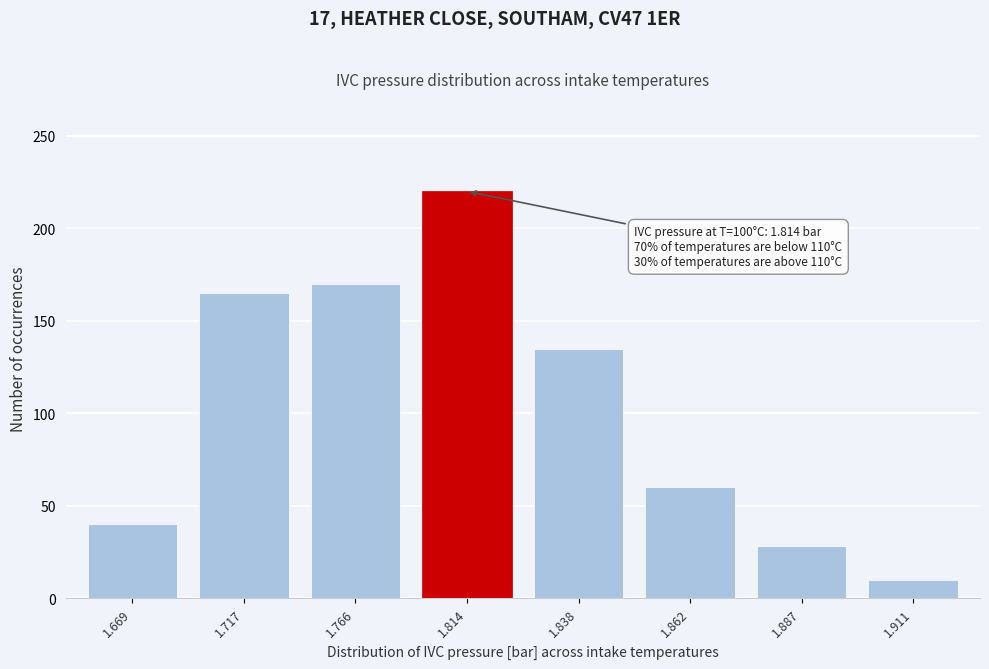

Reading left to right, what are all the values shown in this chart?

1.669=40	1.717=165	1.766=170	1.814=220	1.838=135	1.862=60	1.887=28	1.911=10